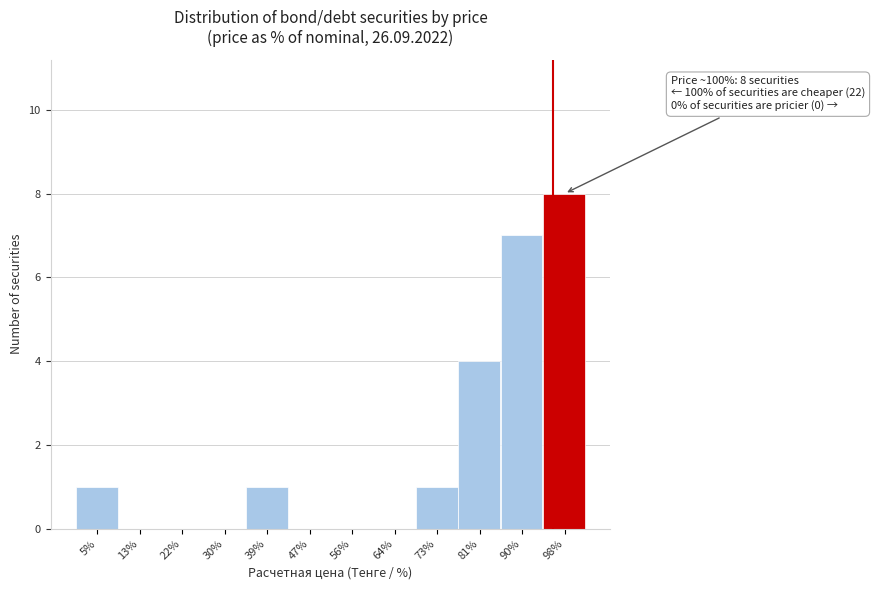

Reading right to left, transcribe all the data shown in this chart.

98%=8	90%=7	81%=4	73%=1	64%=0	56%=0	47%=0	39%=1	30%=0	22%=0	13%=0	5%=1